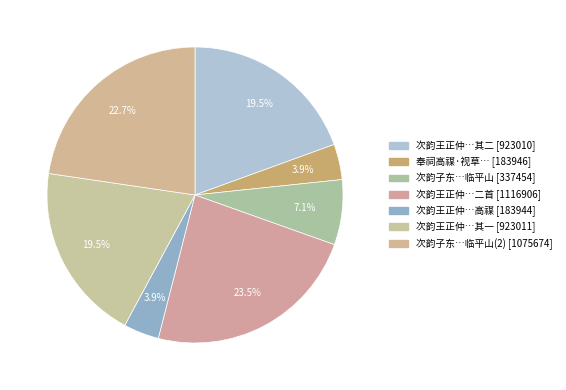

How many segments does this pie chart have?

7